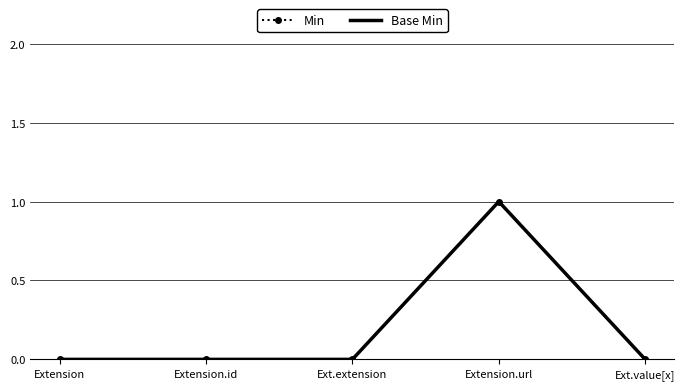

Where is Base Min nearest to the value 0?

Extension